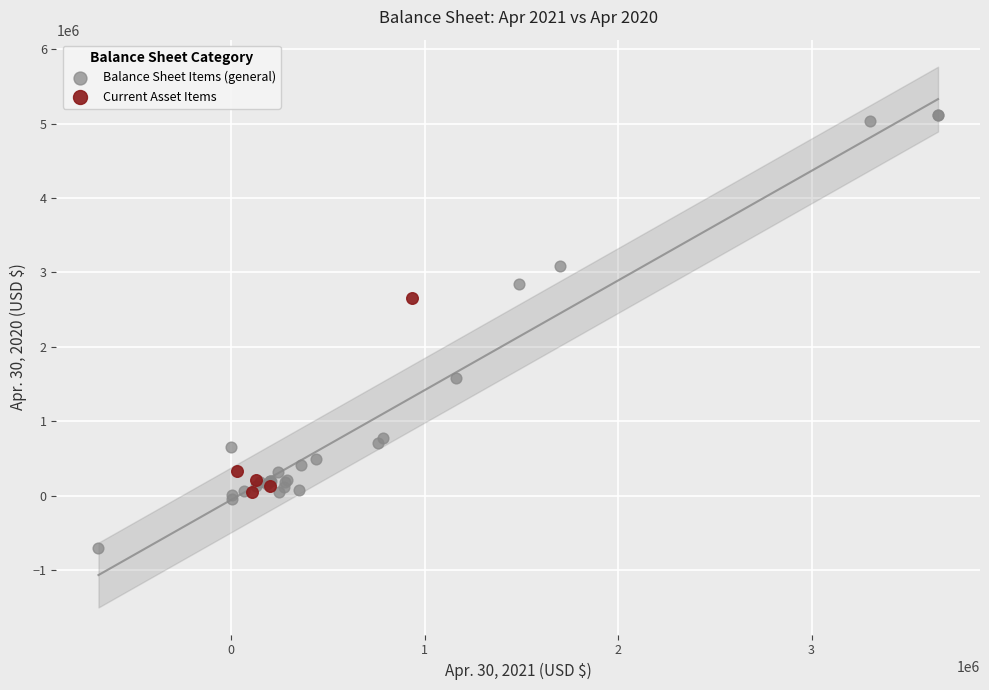

Which series contains the lowest Y value?

Balance Sheet Items (general)